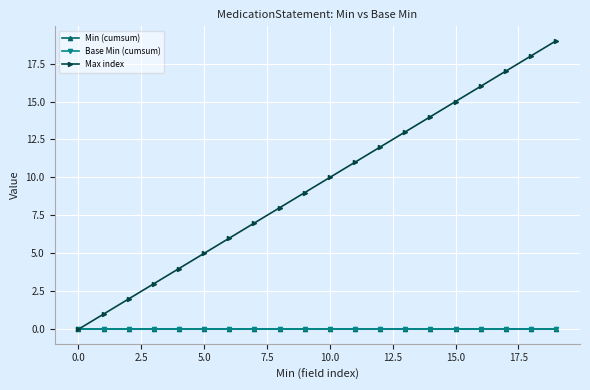

True or false: Min (cumsum) has more than 2 interior local peaks.

False